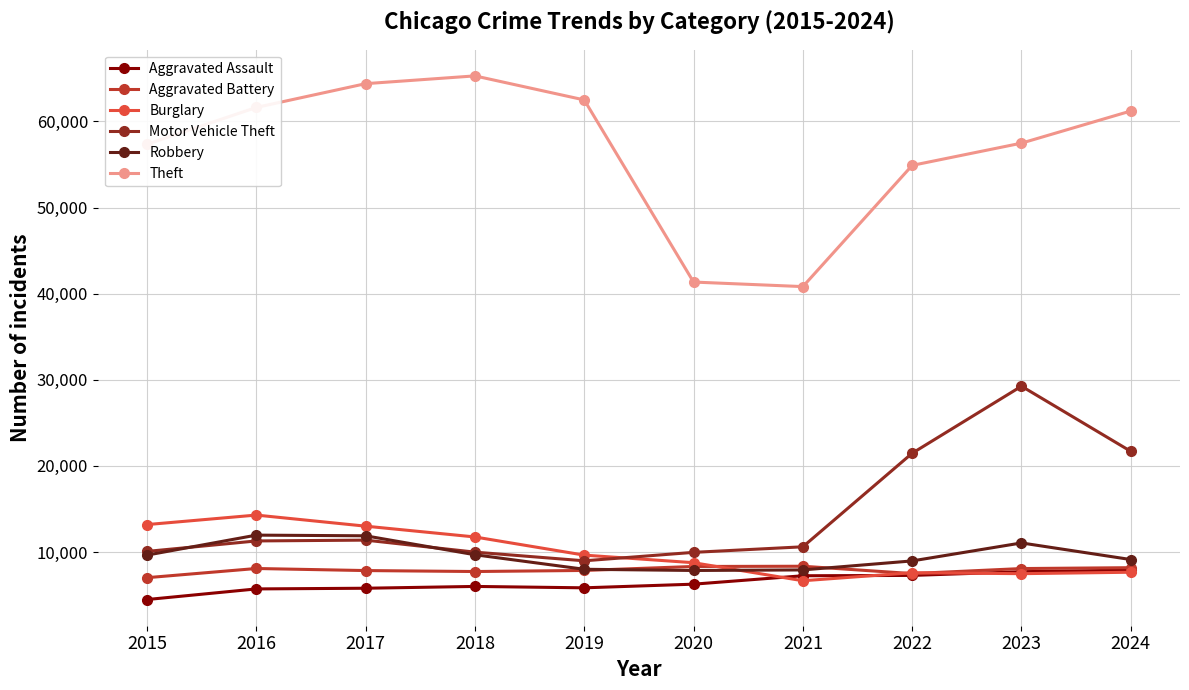

At which category is the sum across all series the highest?

2023